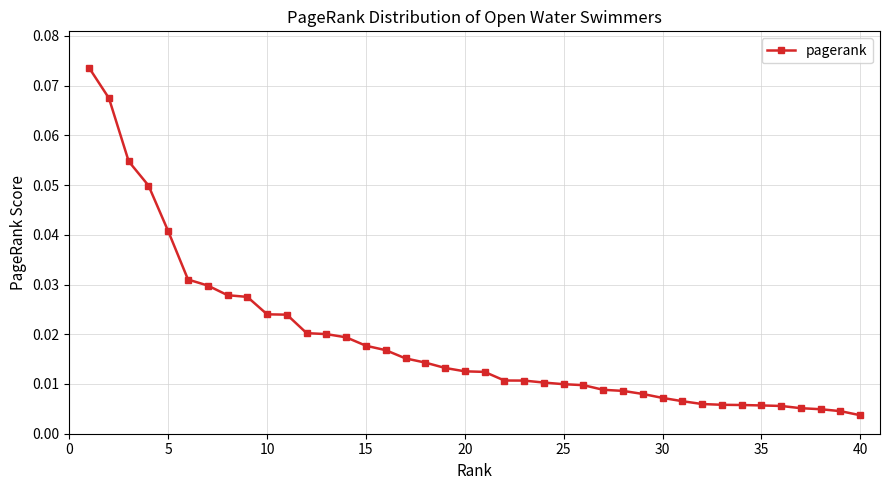

What is the sum of all values?

0.7